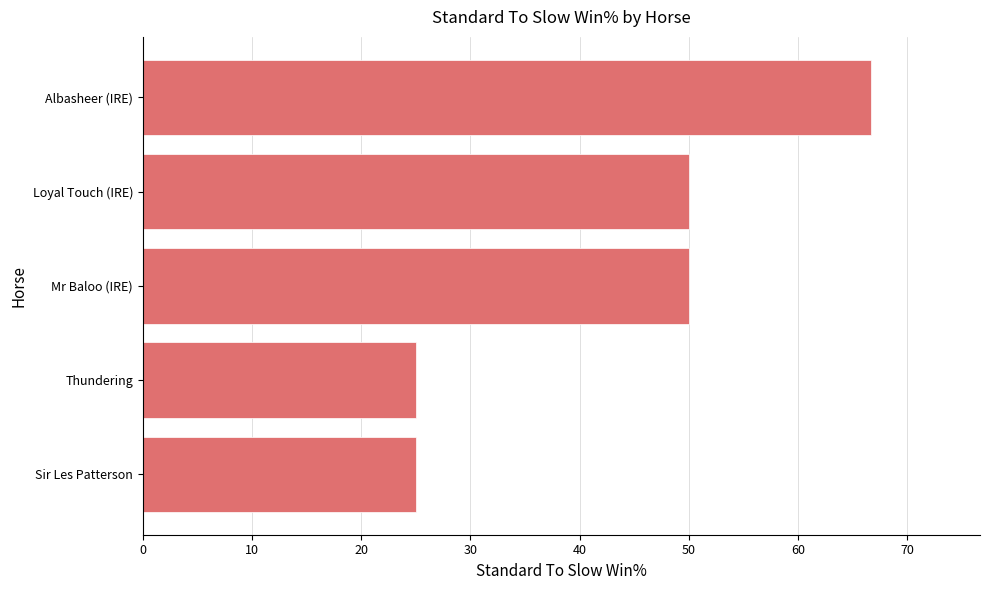

How many data points are less than 50?

2